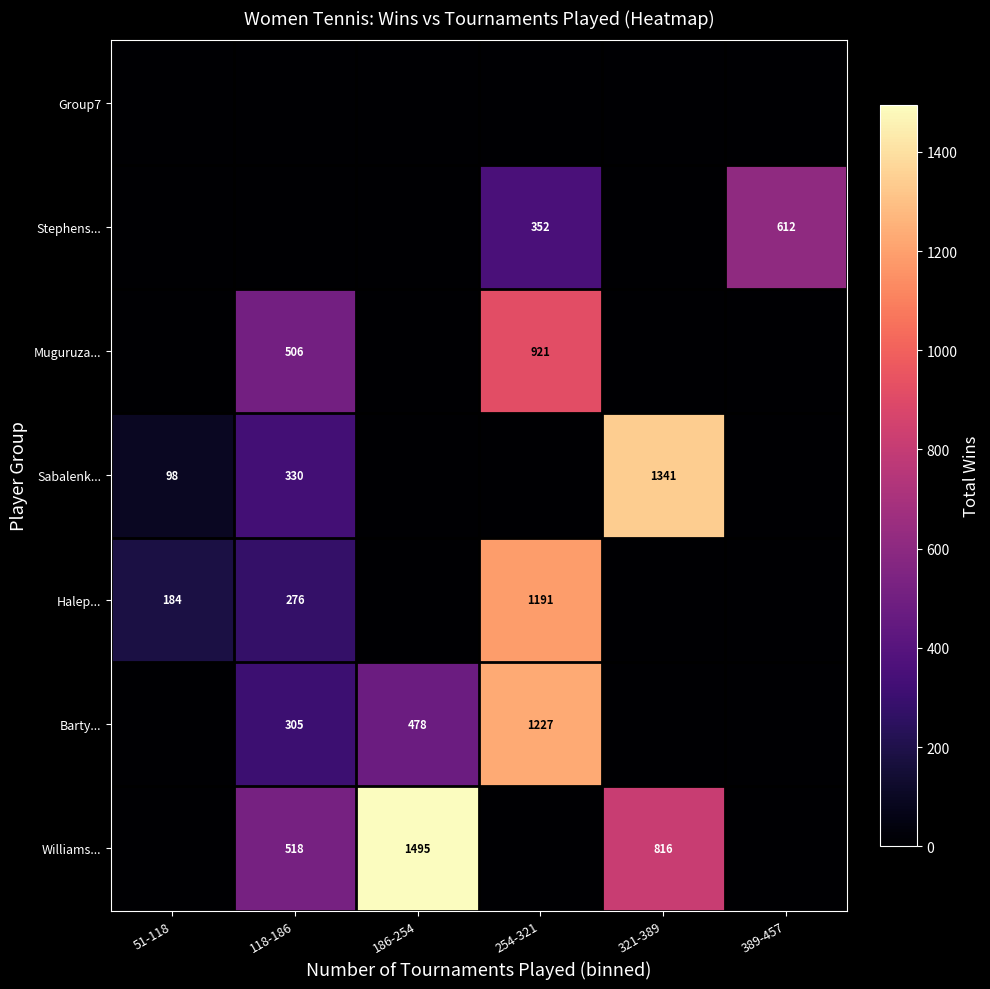

At which category is the sum across all series the highest?

254-321